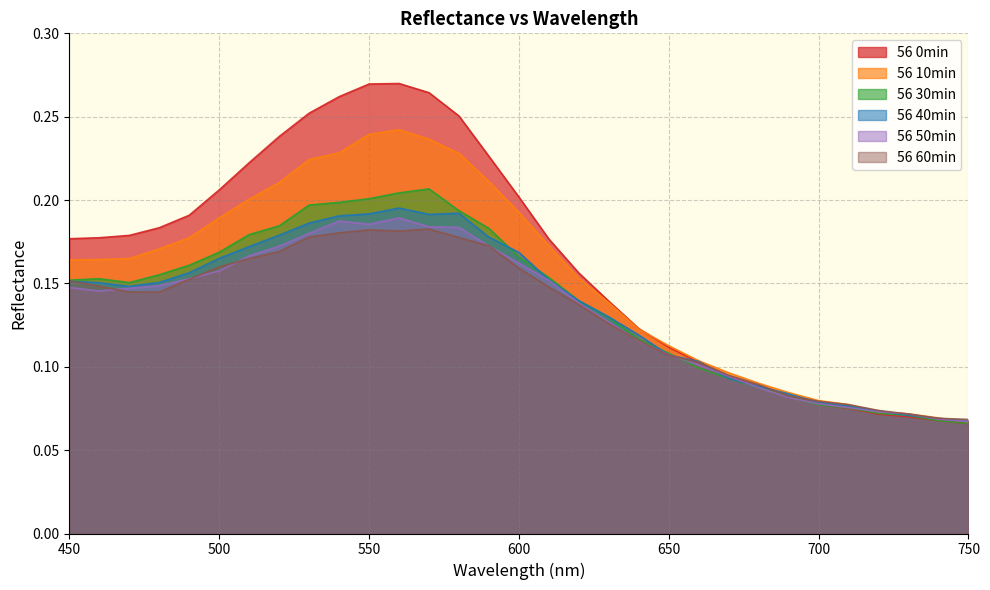

Between 710 and 730, which series saw the biggest shift?

56 40min